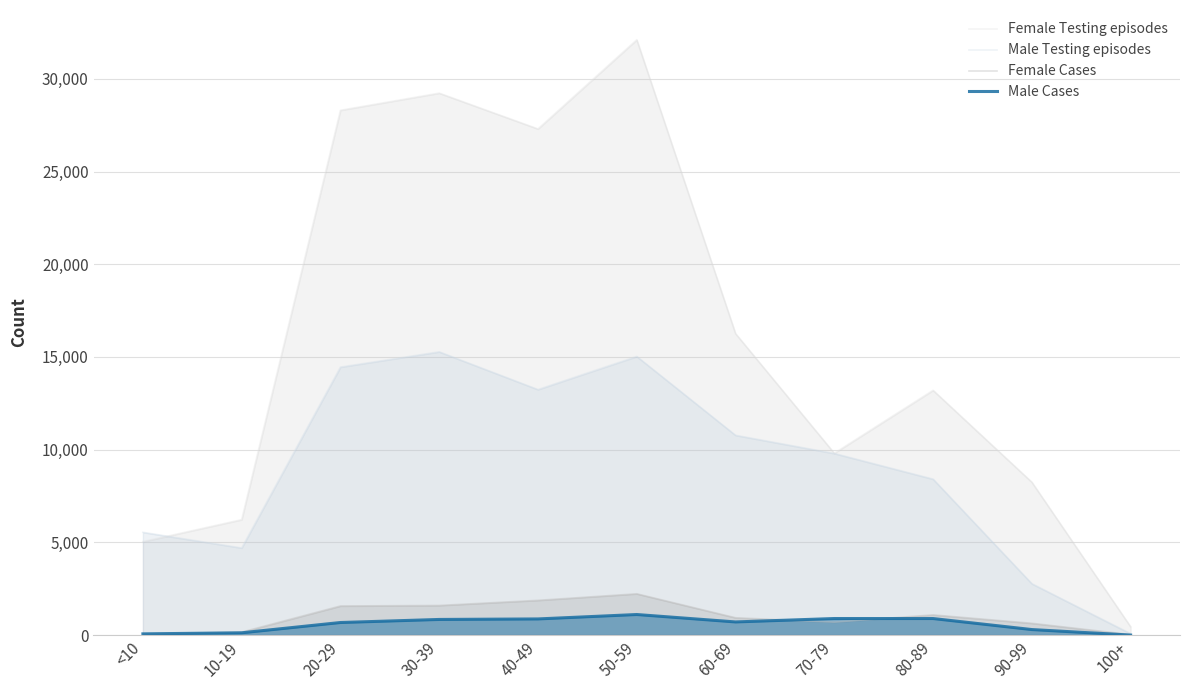

At which category does the chart reach its peak across all series?

50-59